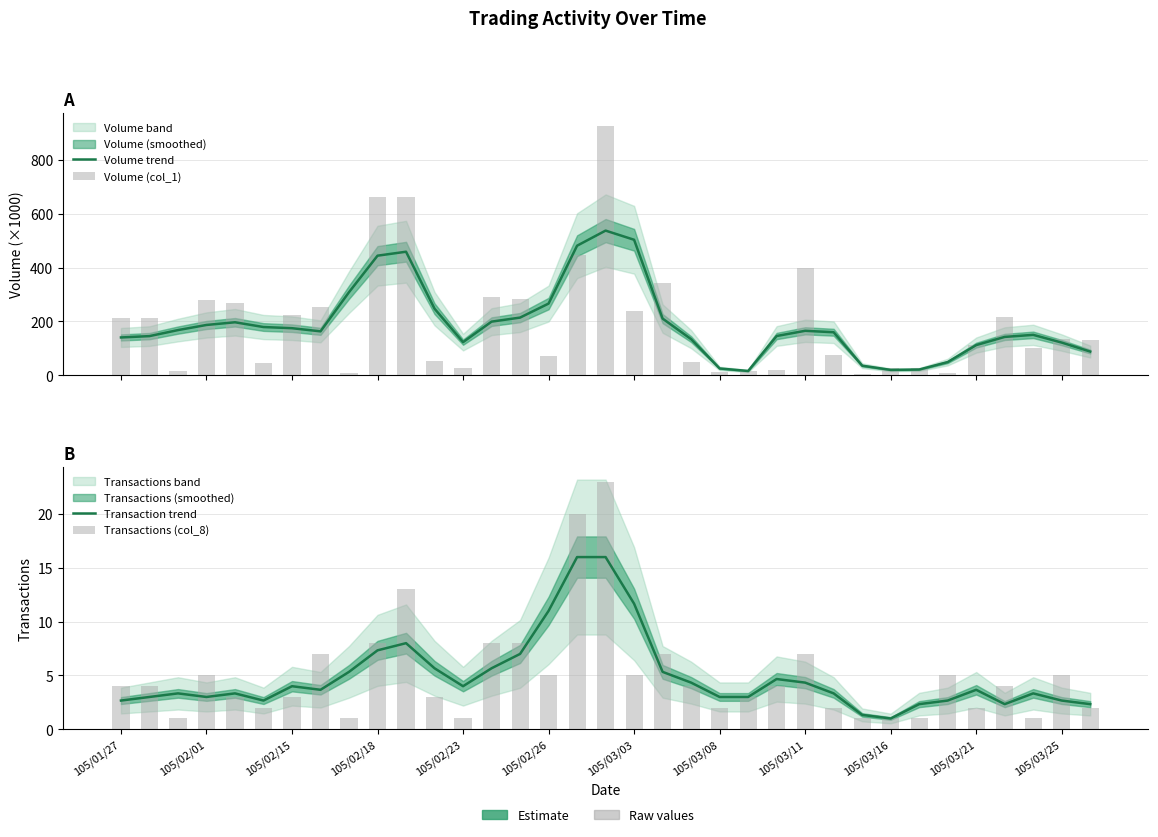

Reading left to right, list all the values displayed in this chart.

Volume trend: 140.7	145.7	168.0	187.0	197.0	179.3	175.0	163.3	308.7	444.0	458.7	247.3	123.3	199.3	214.3	266.3	481.0	537.0	503.0	210.7	134.3	25.7	16.3	146.0	165.3	160.0	36.0	20.3	21.7	49.3	112.3	142.7	150.3	121.7	88.3
Volume (col_1): 211.0	211.0	15.0	278.0	268.0	45.0	225.0	255.0	10.0	661.0	661.0	54.0	27.0	289.0	282.0	72.0	445.0	926.0	240.0	343.0	49.0	11.0	17.0	21.0	400.0	75.0	5.0	28.0	28.0	9.0	111.0	217.0	100.0	134.0	131.0
Transaction trend: 2.7	3.0	3.3	3.0	3.3	2.7	4.0	3.7	5.3	7.3	8.0	5.7	4.0	5.7	7.0	11.0	16.0	16.0	11.7	5.3	4.3	3.0	3.0	4.7	4.3	3.3	1.3	1.0	2.3	2.7	3.7	2.3	3.3	2.7	2.3
Transactions (col_8): 4.0	4.0	1.0	5.0	3.0	2.0	3.0	7.0	1.0	8.0	13.0	3.0	1.0	8.0	8.0	5.0	20.0	23.0	5.0	7.0	4.0	2.0	3.0	4.0	7.0	2.0	1.0	1.0	1.0	5.0	2.0	4.0	1.0	5.0	2.0